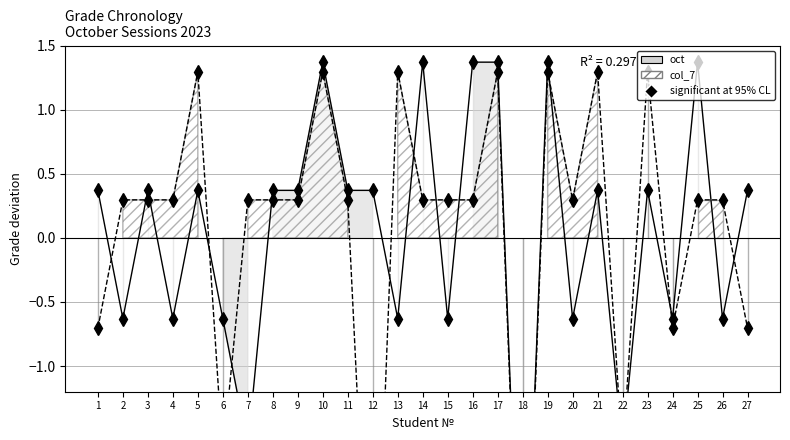

Rank the series by their average value, from lowest to highest.

oct, col_7